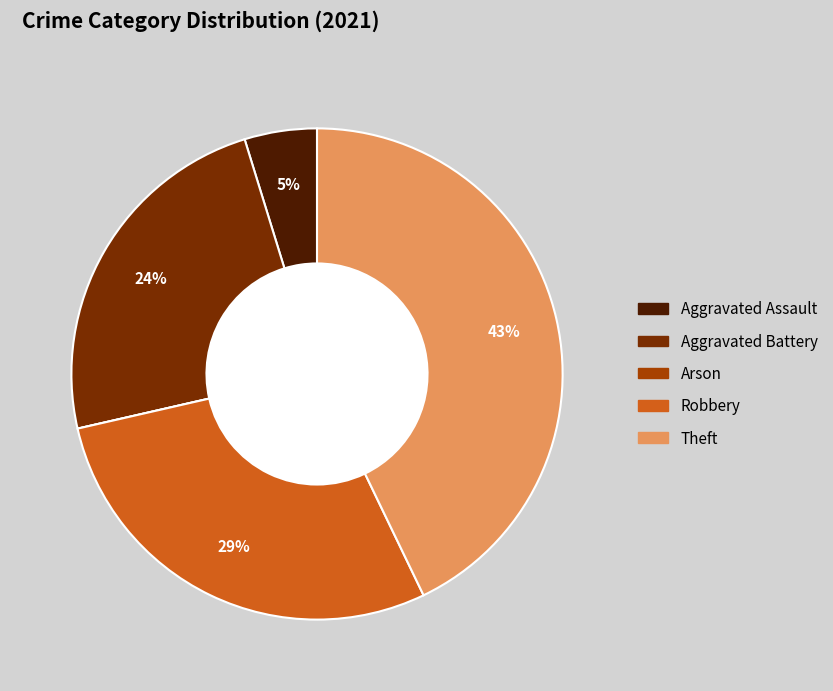

To the nearest percent, what is the difference between the largest and smallest slice percentages?

43%